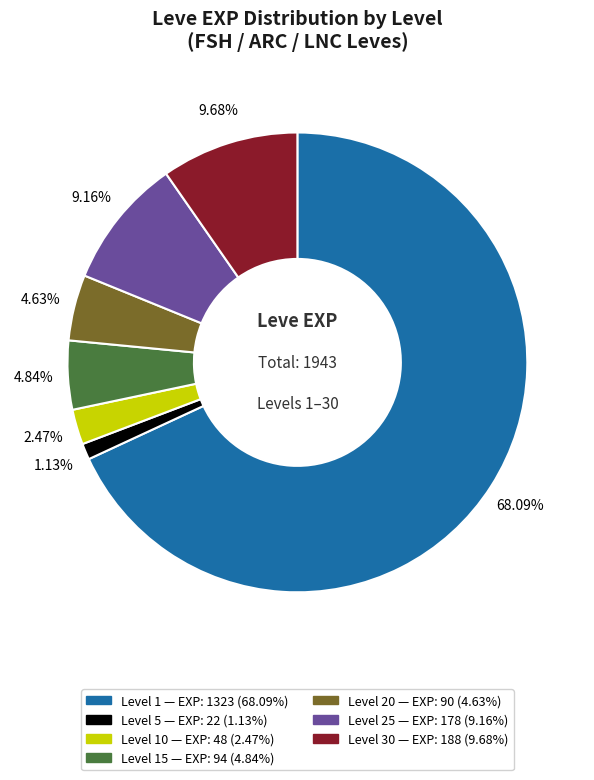

How many segments does this pie chart have?

7